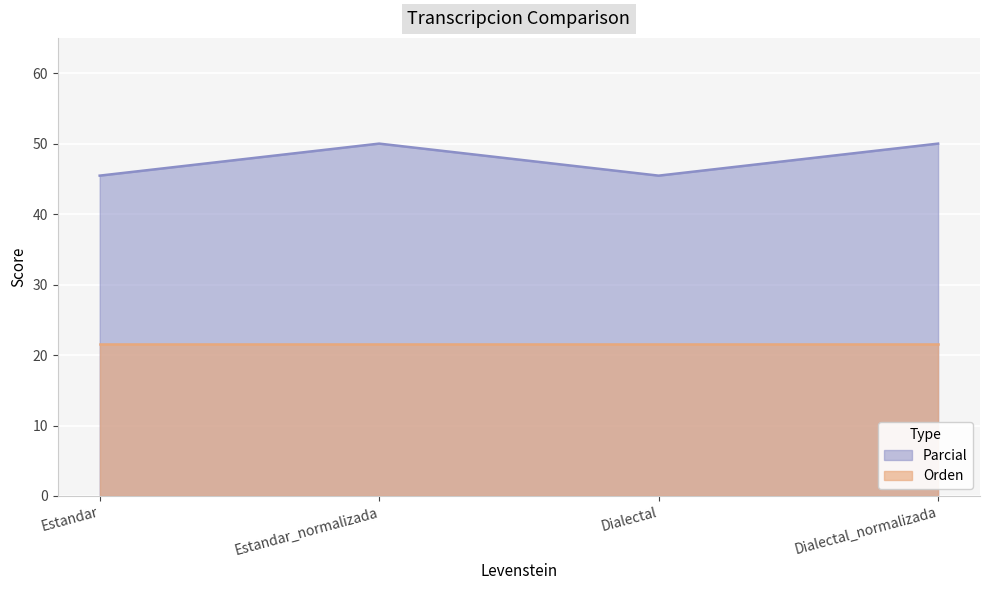

Which category has the lowest value across all series?

Estandar